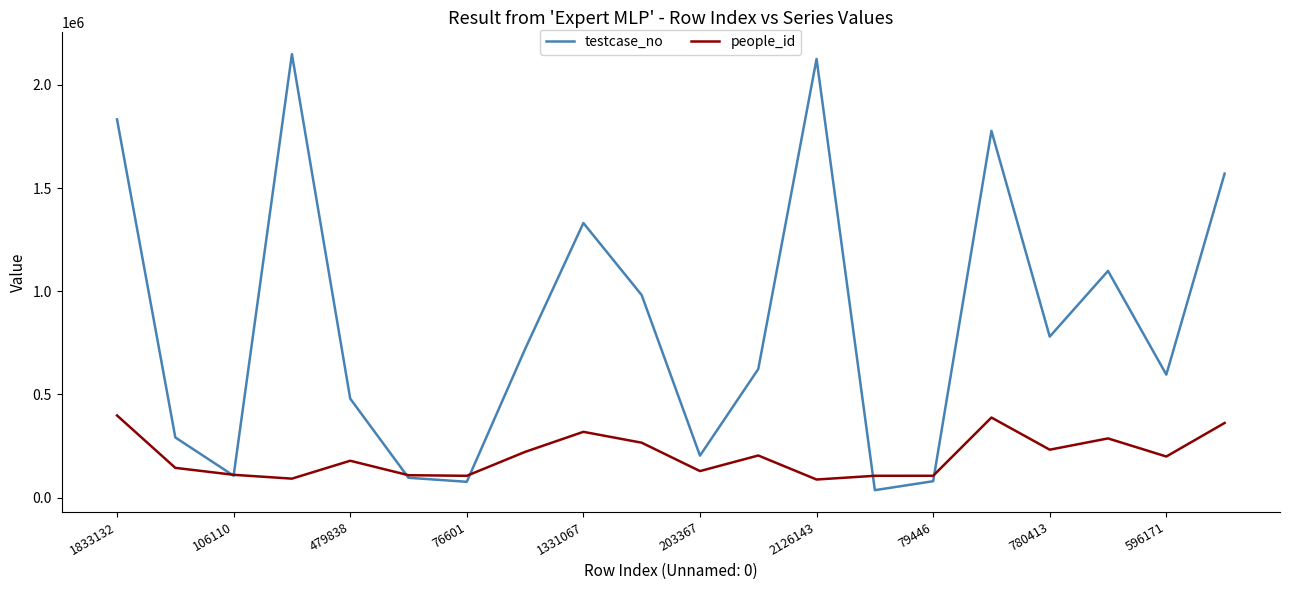

Which series has the largest total across all categories?

testcase_no